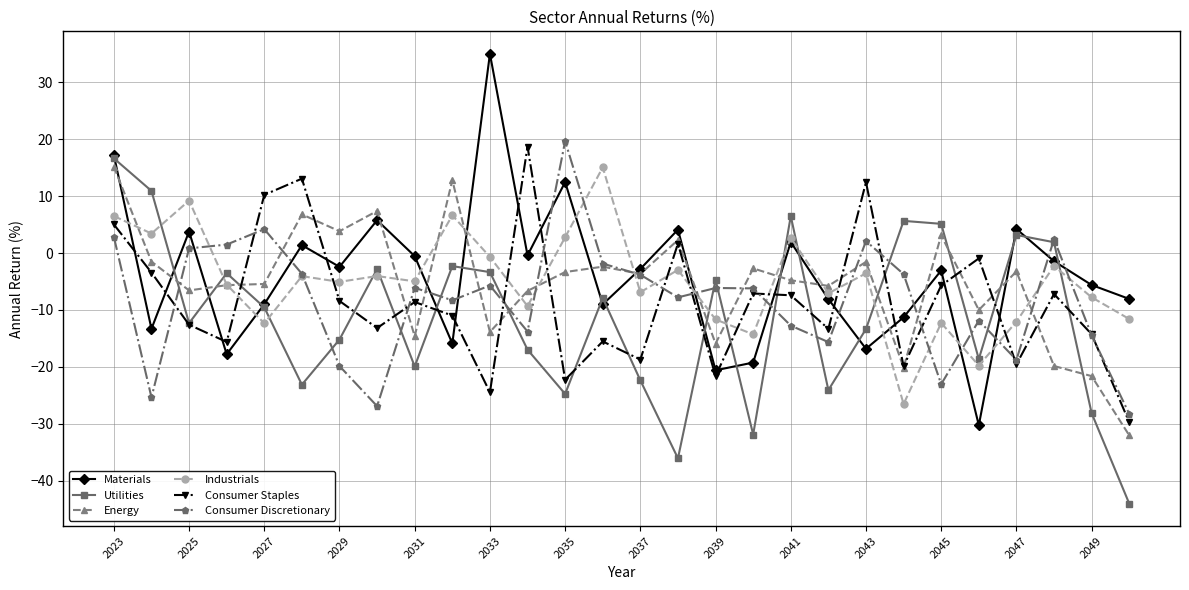

Which series ends up on top after the final intersection of Industrials and Consumer Staples?

Industrials